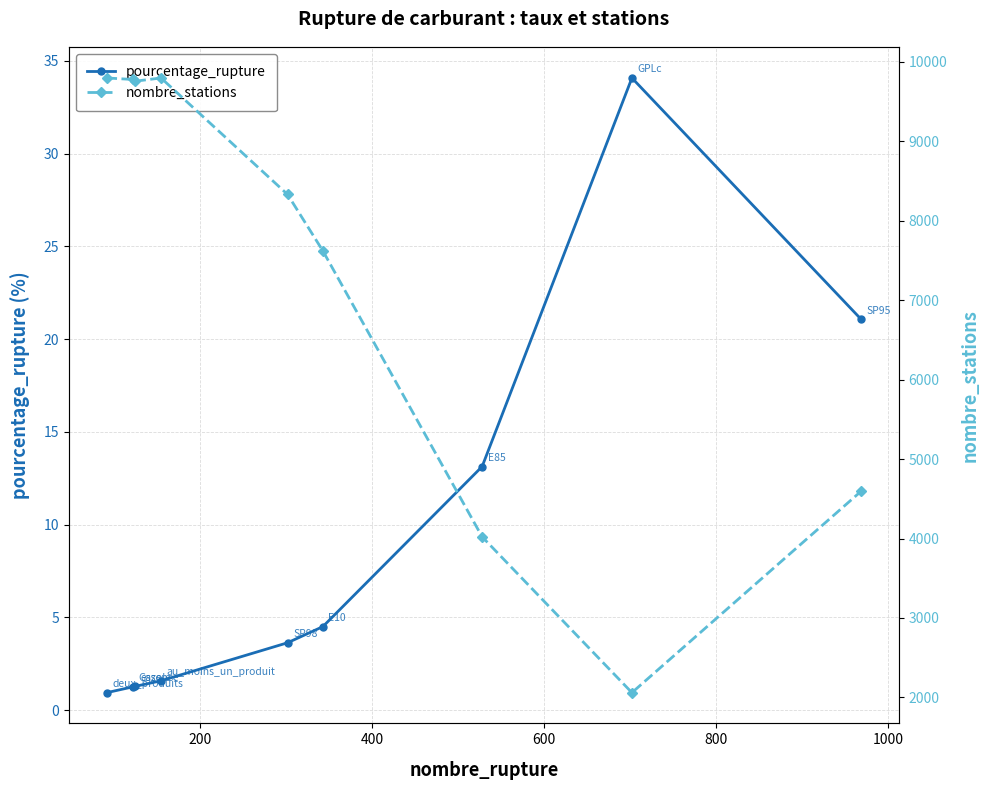

What is the sum of all pourcentage_rupture values?

81.5